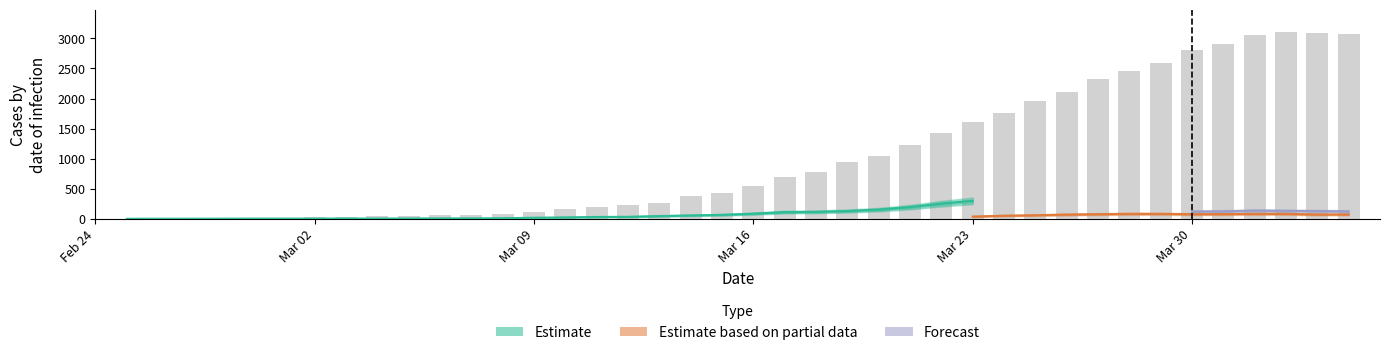

What is the sum of all values?

41717